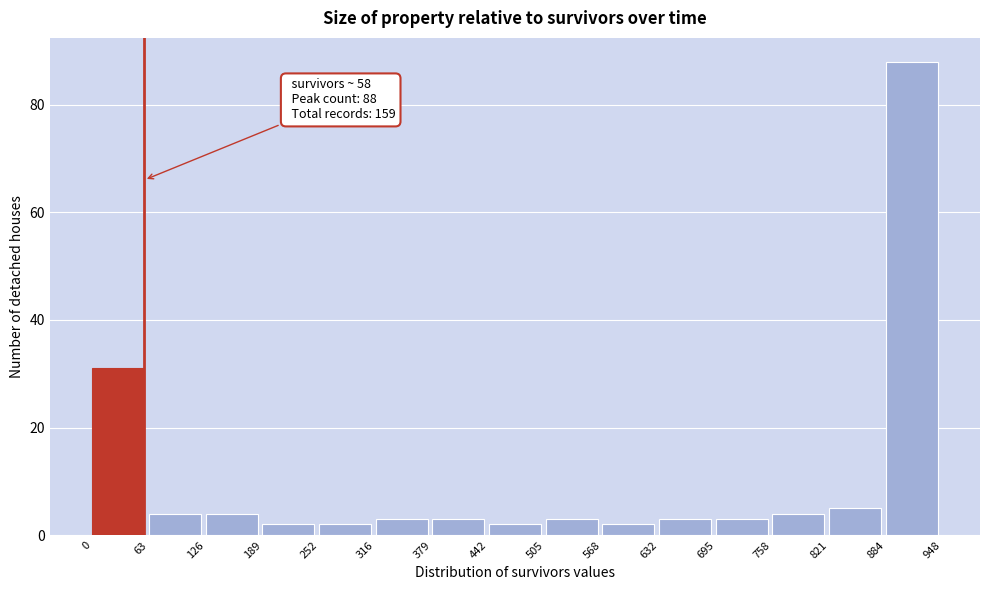

Over which range of the x-axis is the bar tallest?

884 to 948